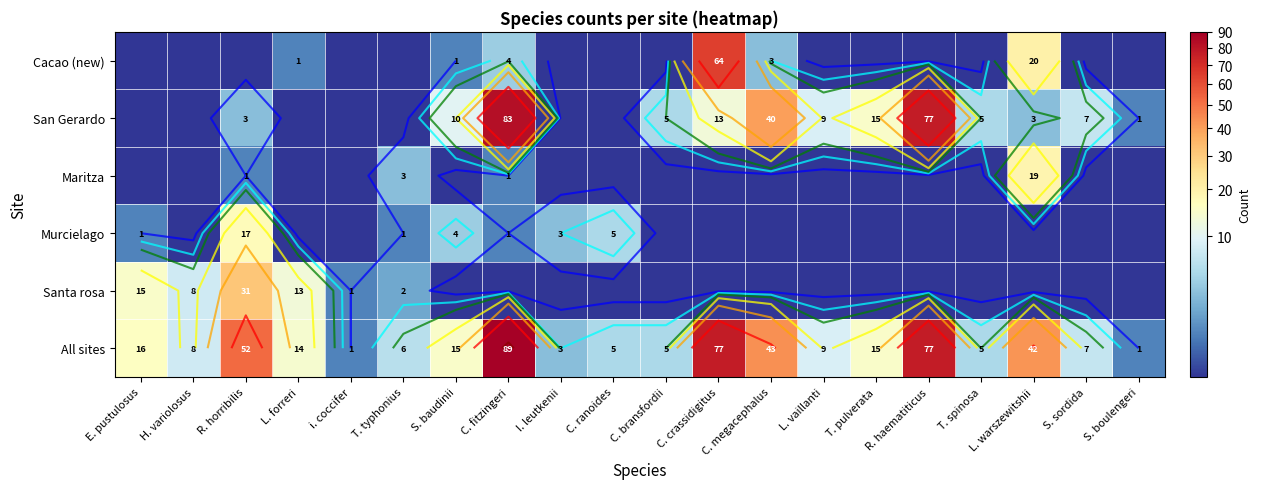

Where is Santa rosa nearest to the value 15?

E. pustulosus